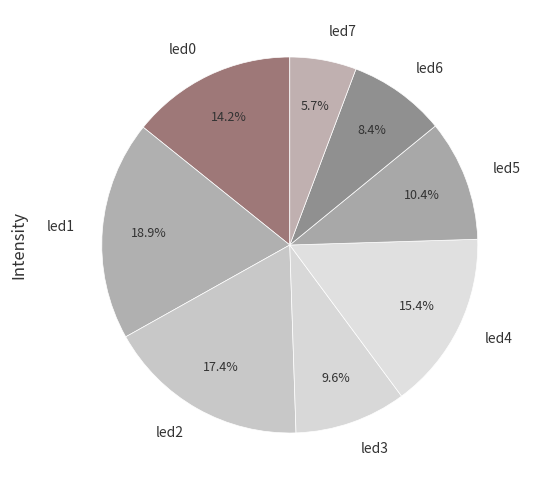

Between led4 and led6, which is larger?

led4